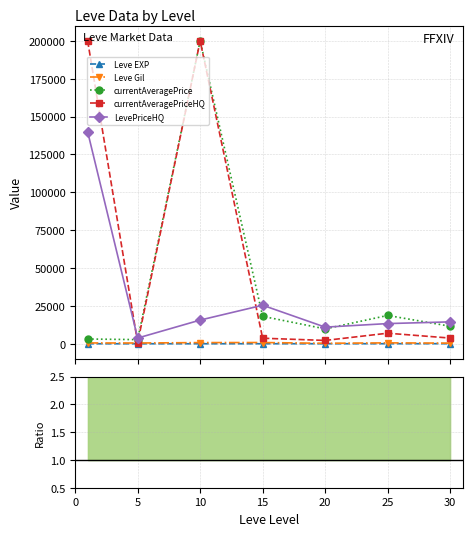

True or false: currentAveragePrice has more than 0 points higher than both neighbors.

True